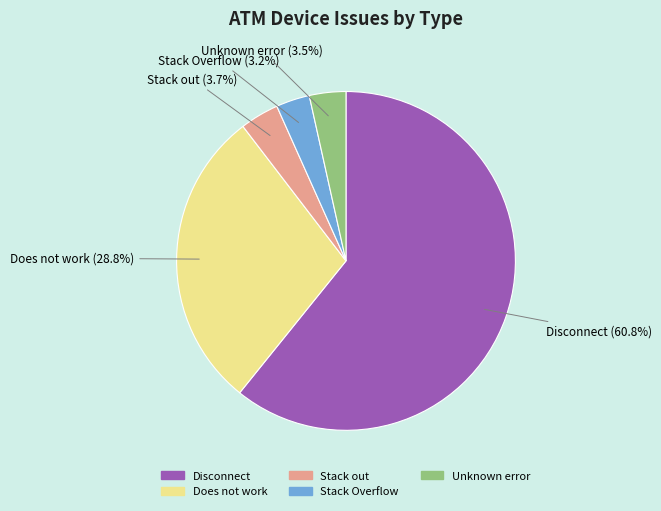

Is Disconnect the majority of the pie?

Yes